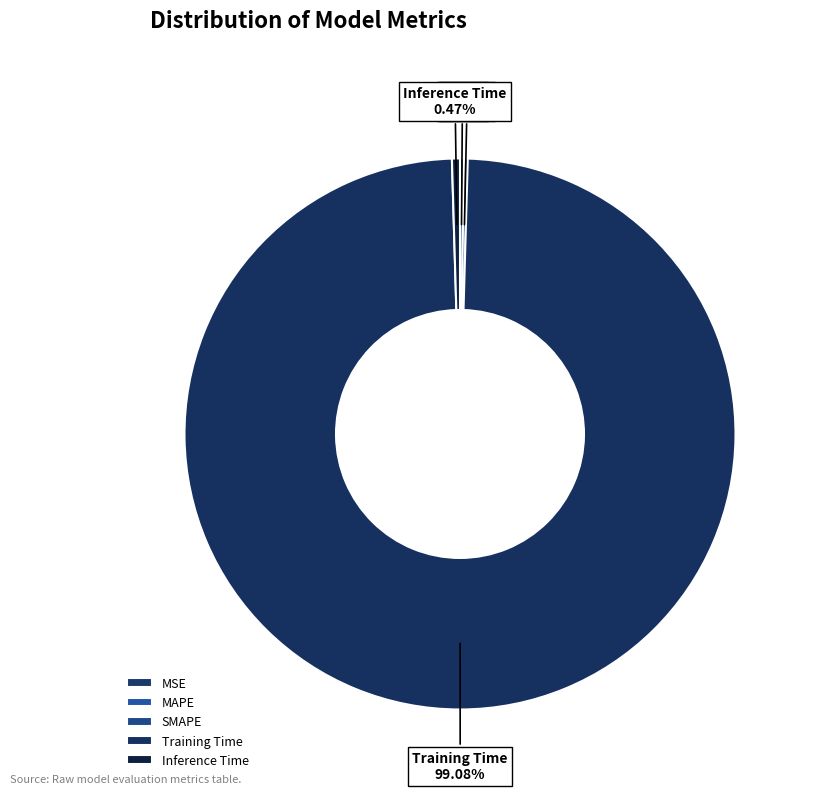

To the nearest percent, what is the difference between the largest and smallest slice percentages?

99%